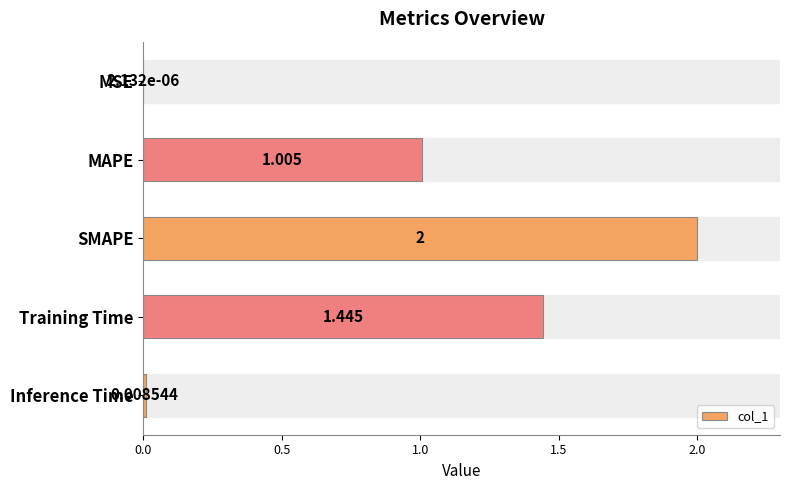

Which category has the highest value across all series?

SMAPE